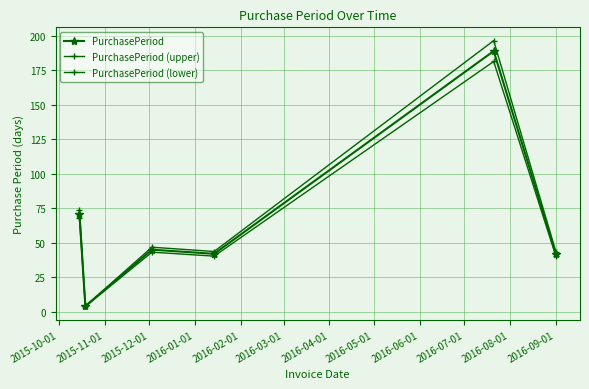

True or false: PurchasePeriod (upper) has more than 2 points higher than both neighbors.

False